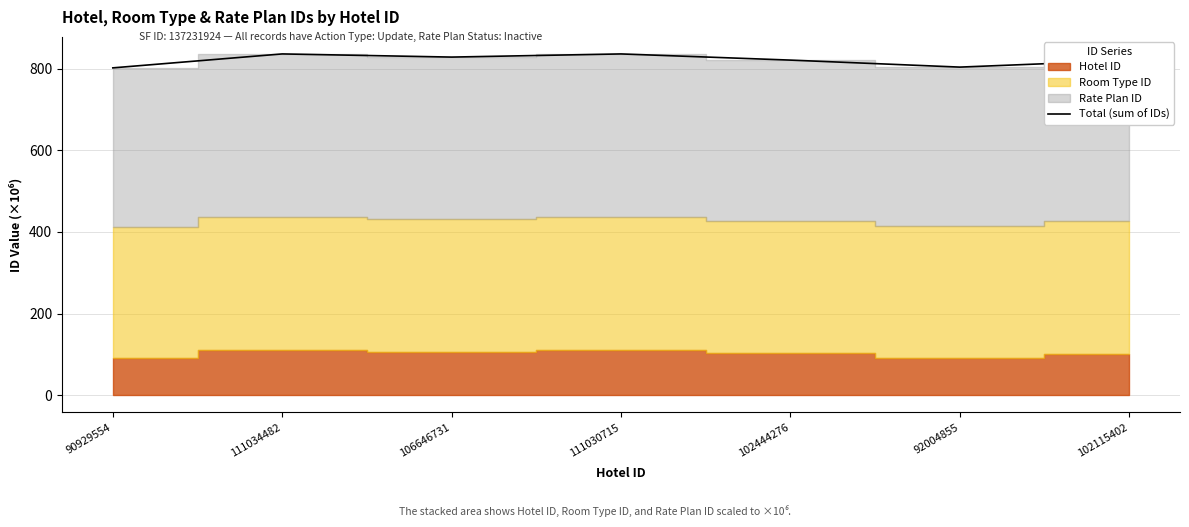

Read the value at 111030715.

835.8